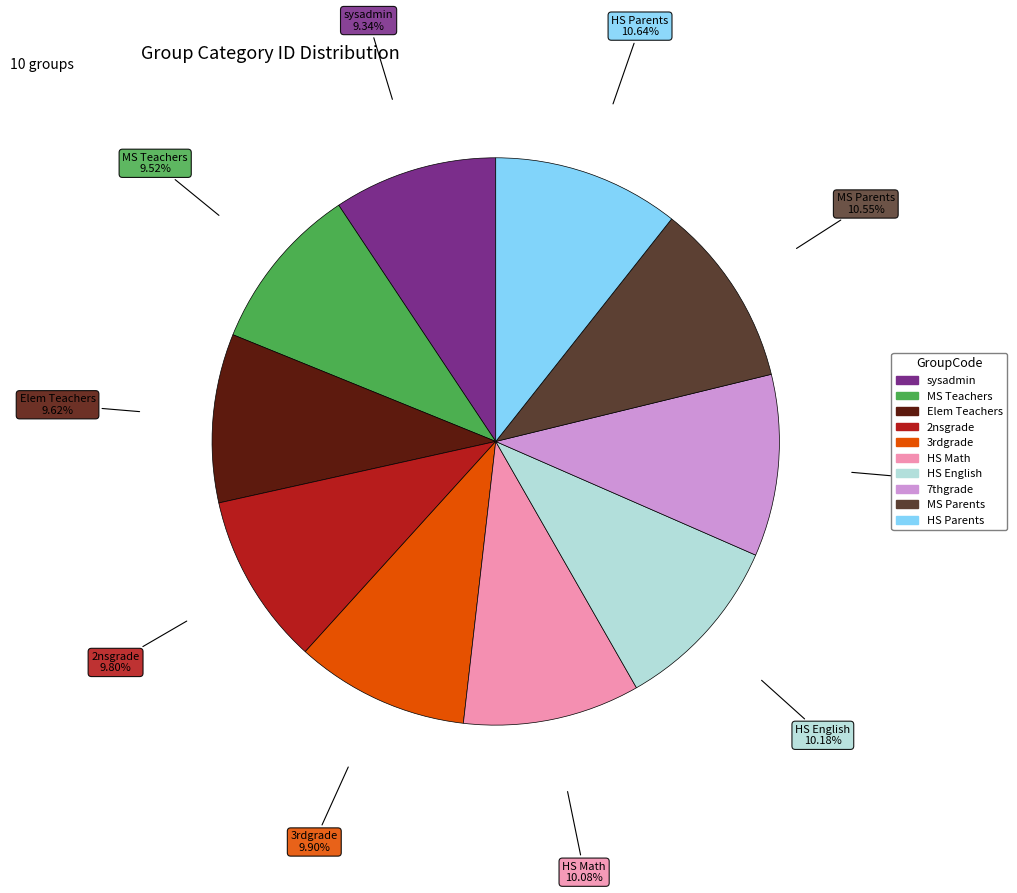

To the nearest percent, what is the average slice percentage?

10%